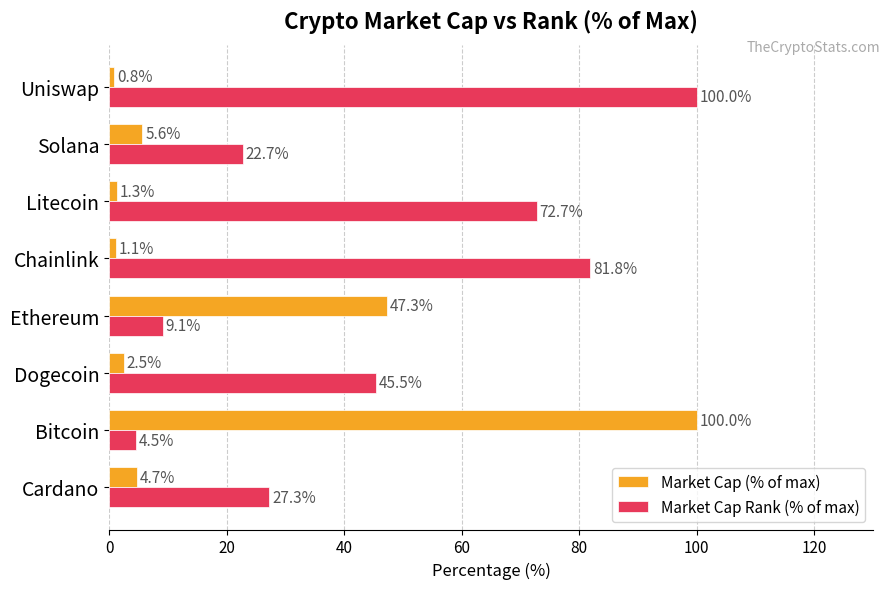

Which category has the highest value in the Market Cap Rank (% of max) series?

Uniswap